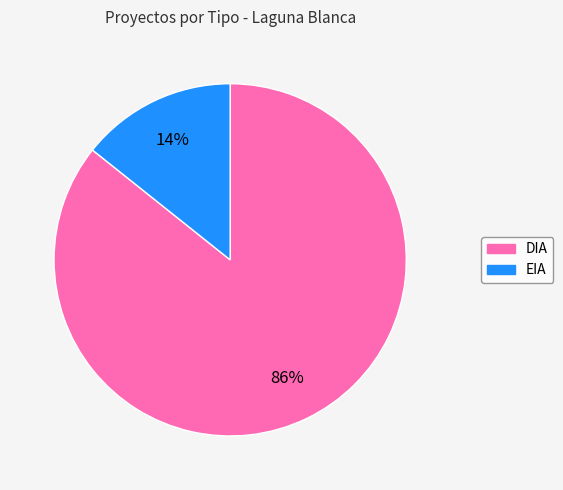

What is the majority slice?

DIA